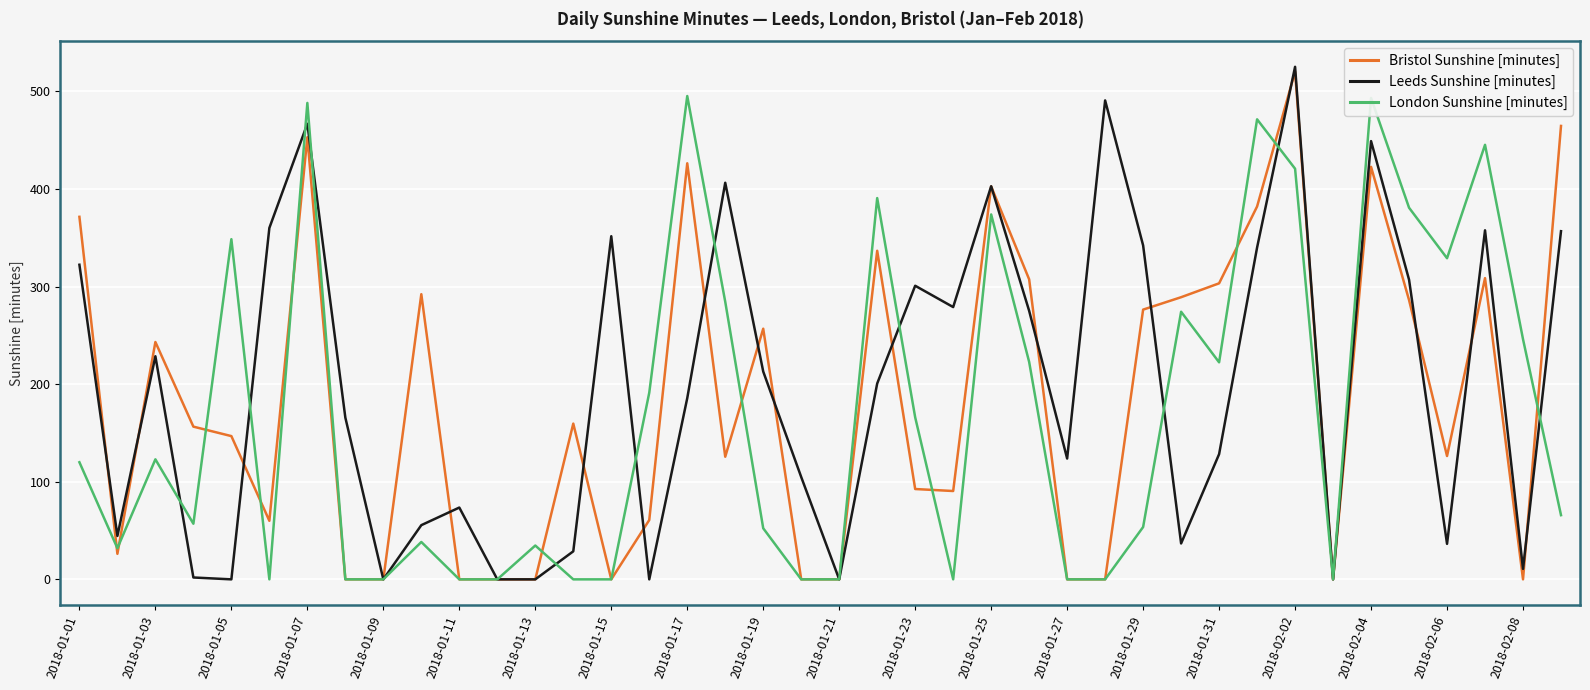

Which series has the widest spread of values?

Leeds Sunshine [minutes]